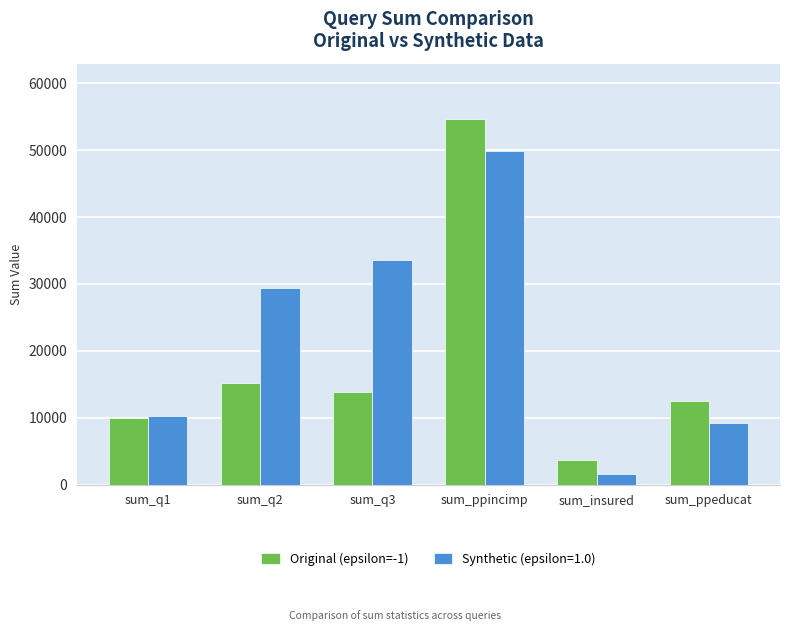

The Synthetic (epsilon=1.0) series shows 1534 at sum_insured. True or false?

True